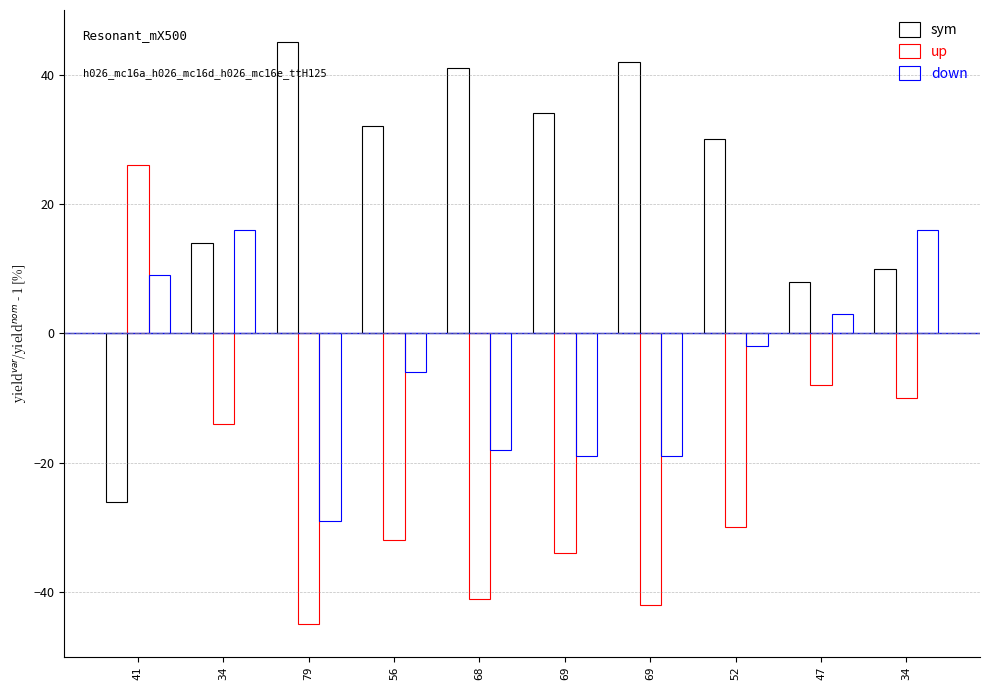

How many bars are there in total?

30